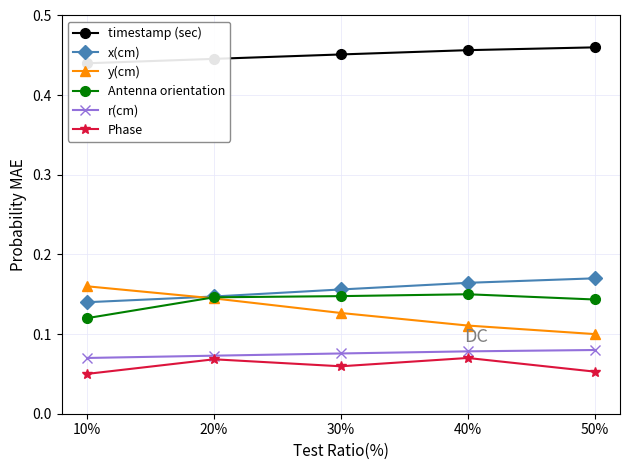

How many y(cm) values are between 0 and 1?

5